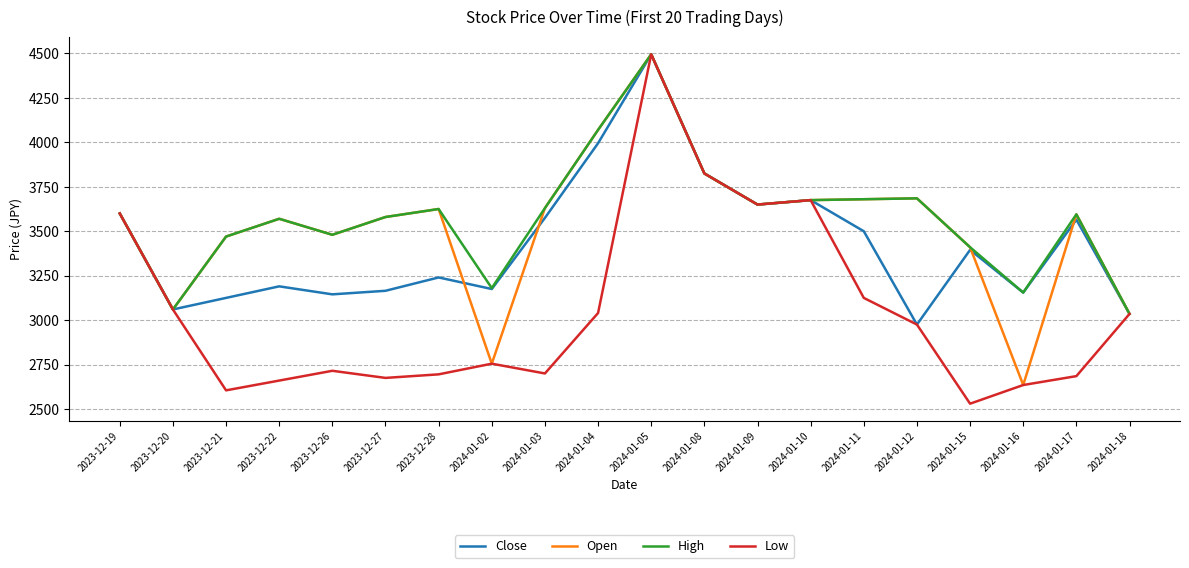

How many interior local valleys does the Low series have?

5